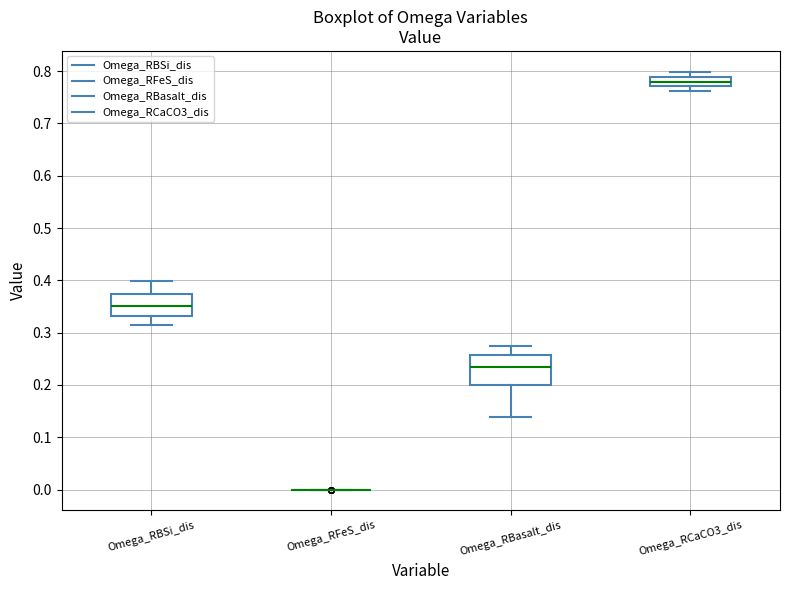

Which box is the tallest, from its lower edge to its upper edge?

Omega_RBasalt_dis